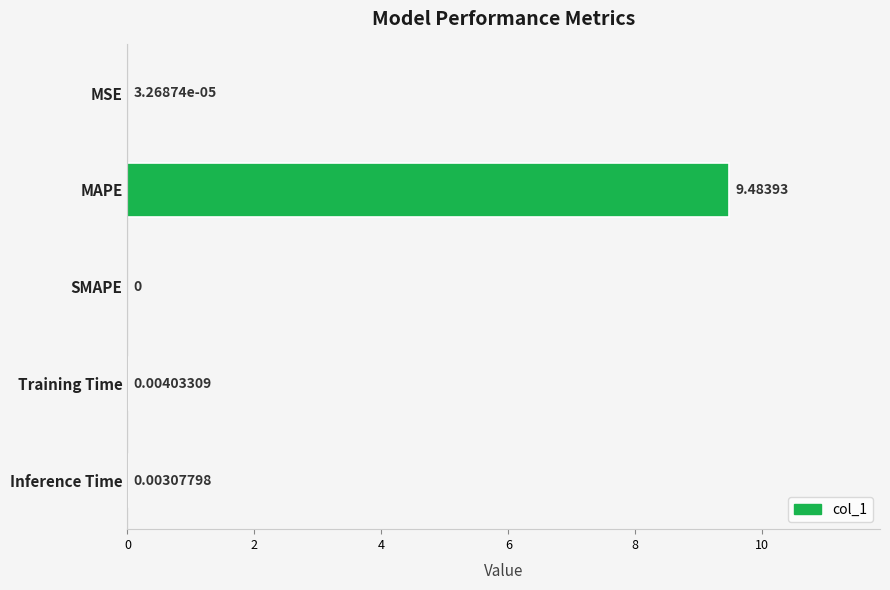

Which has a higher value, Inference Time or MSE?

Inference Time